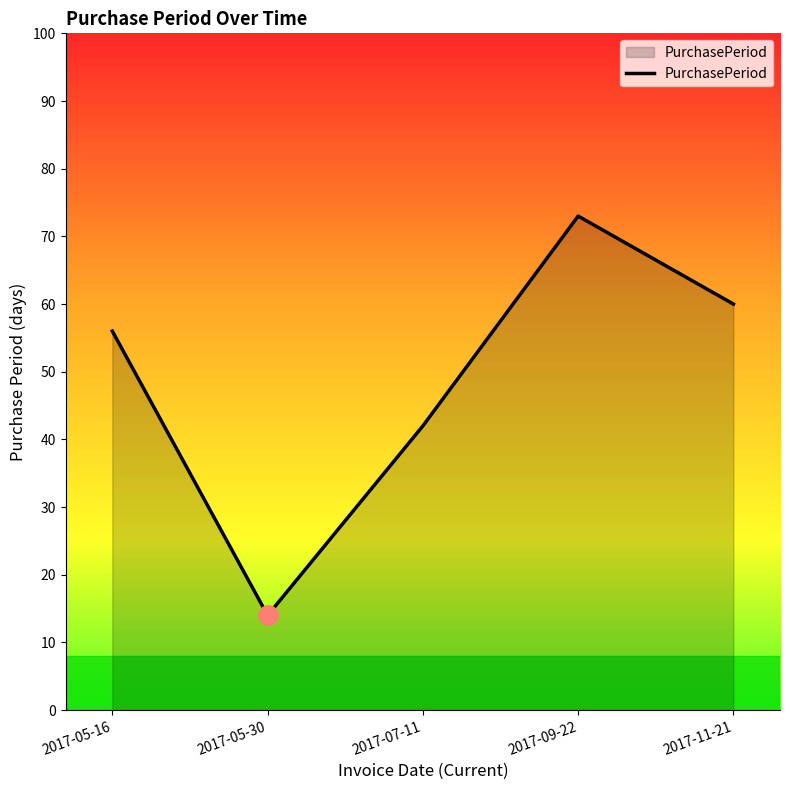

What is the difference between the second highest and minimum values?

46